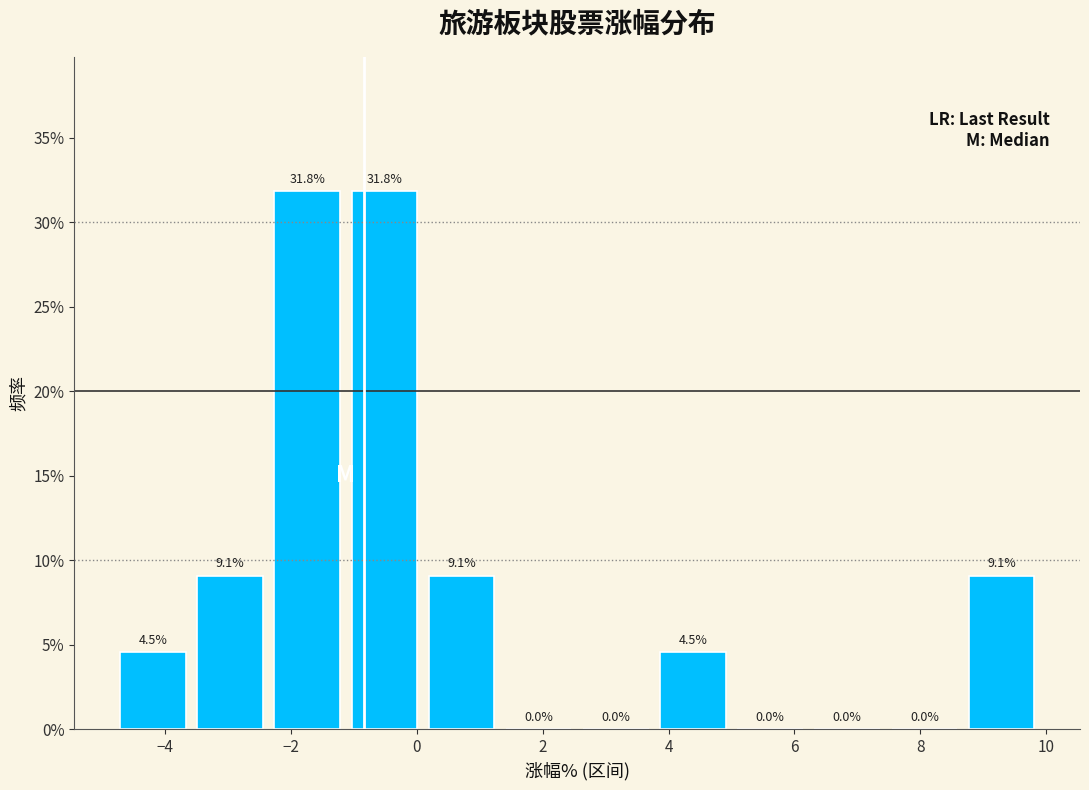

Reading left to right, list every bar in this chart as the range it spans on the x-axis followed by its height. The bar edges are not printed on the chart, so give them approximately, as read against the axis.

-4.8 to -3.4: 4.5
-3.4 to -2.2: 9.1
-2.2 to -1.0: 31.8
-1.0 to 0.2: 31.8
0.2 to 1.4: 9.1
1.4 to 2.6: 0.0
2.6 to 3.8: 0.0
3.8 to 5.0: 4.5
5.0 to 6.4: 0.0
6.4 to 7.6: 0.0
7.6 to 8.8: 0.0
8.8 to 10.0: 9.1